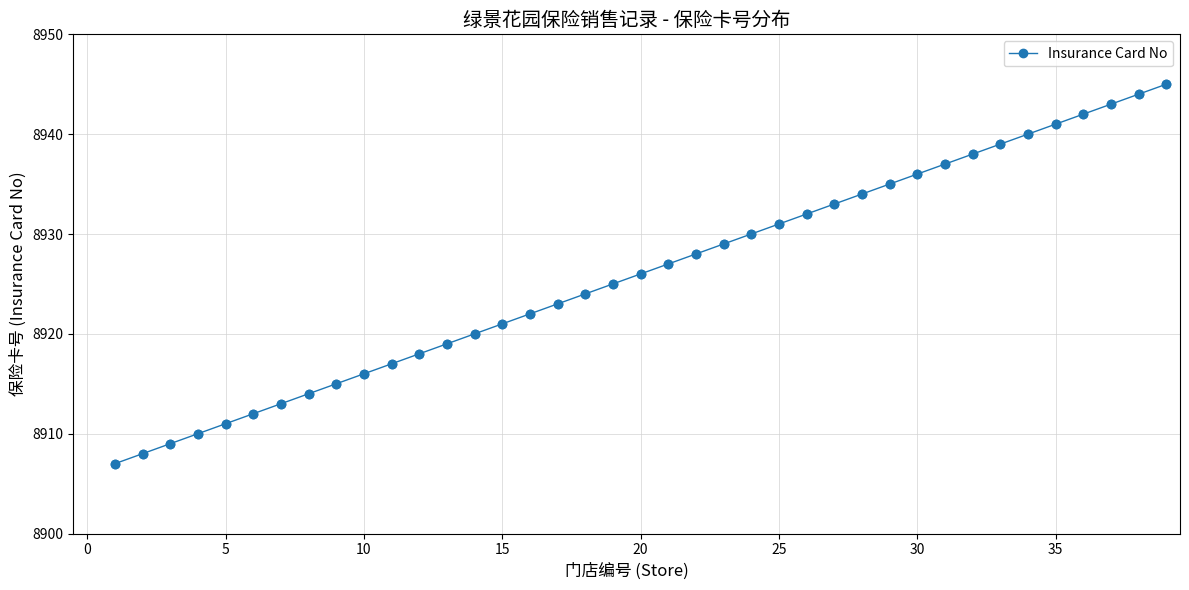

What is the value of the 29th point from the left?

8935